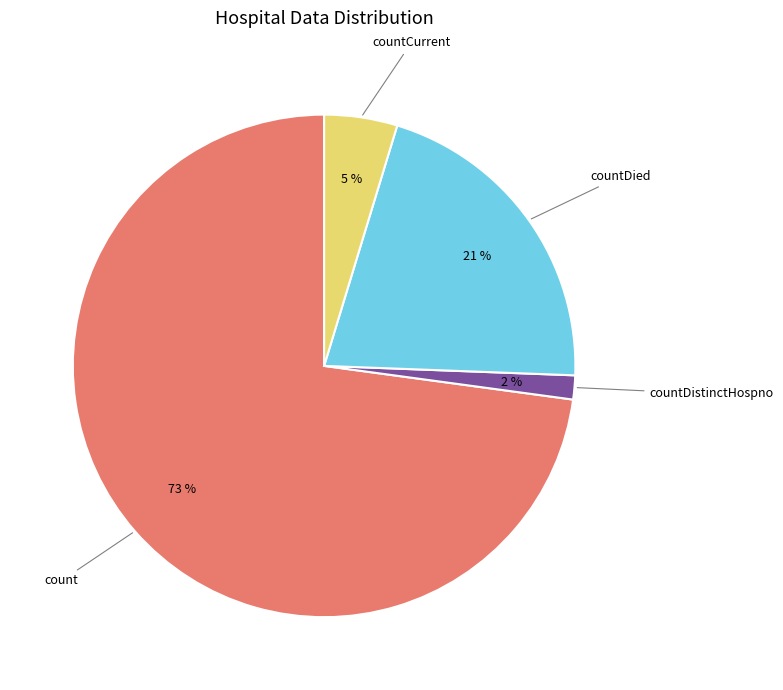

To the nearest percent, what is the average slice percentage?

25%